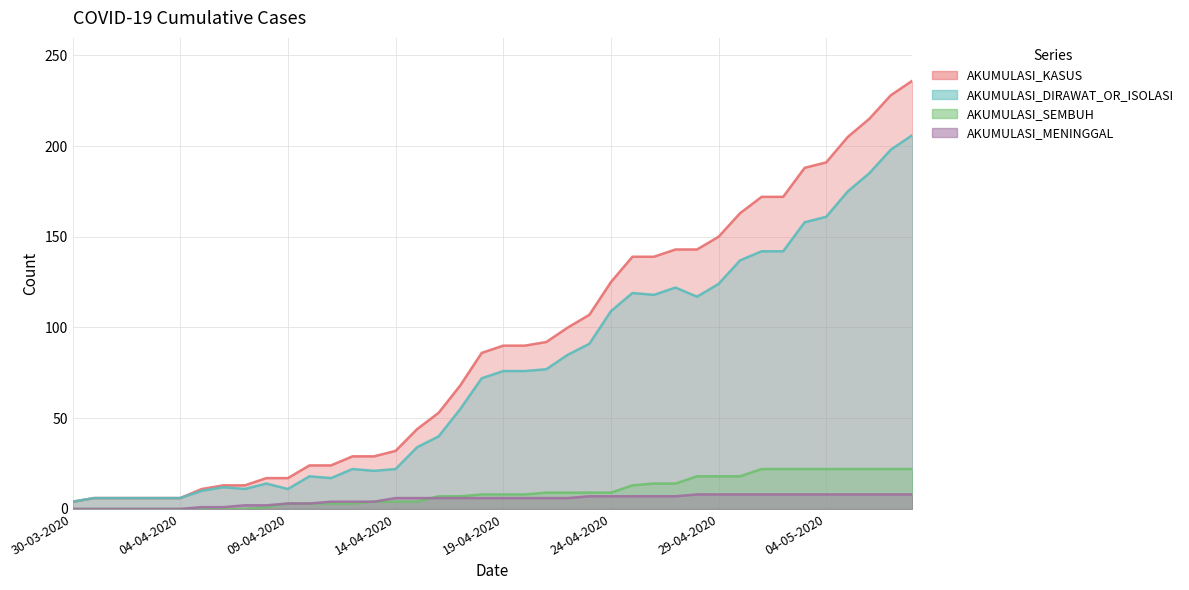

At which category is the sum across all series the highest?

08-05-2020